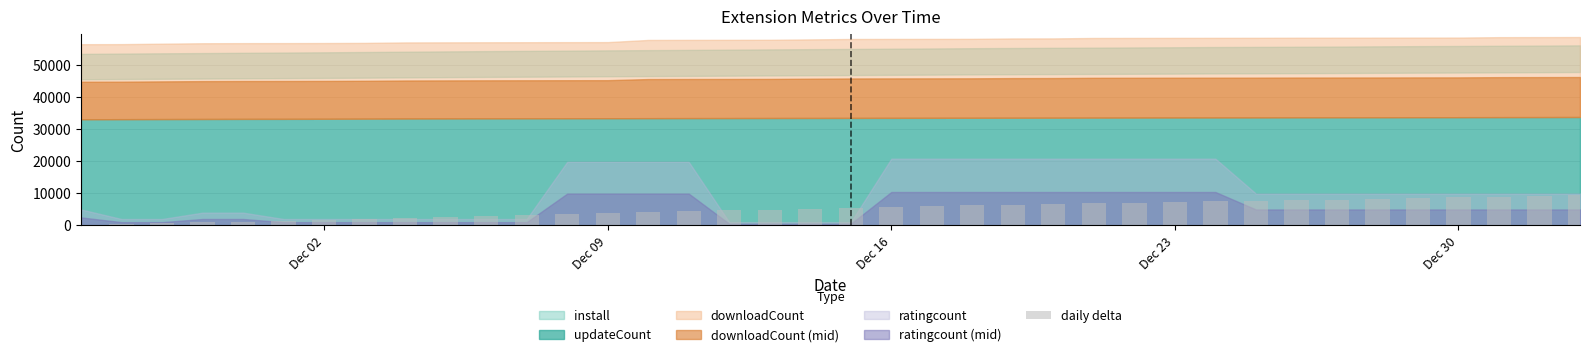

What is the sum of all values?

192030.8